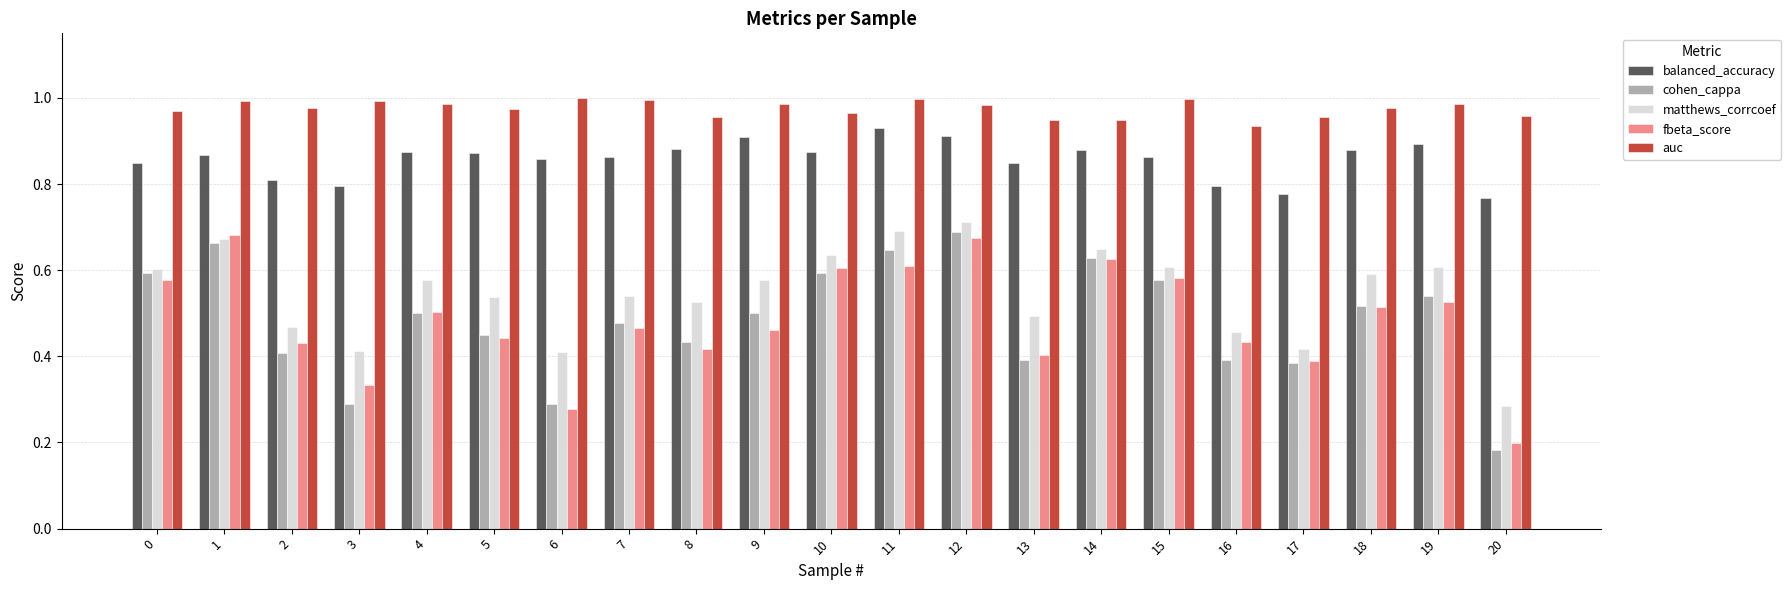

Is the value of auc at 9 greater than the value of cohen_cappa at 16?

Yes